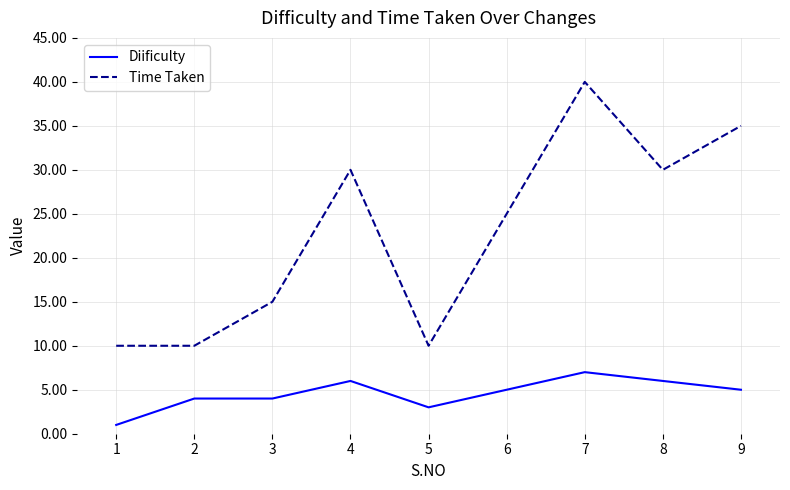

Which series has the largest total across all categories?

Time Taken